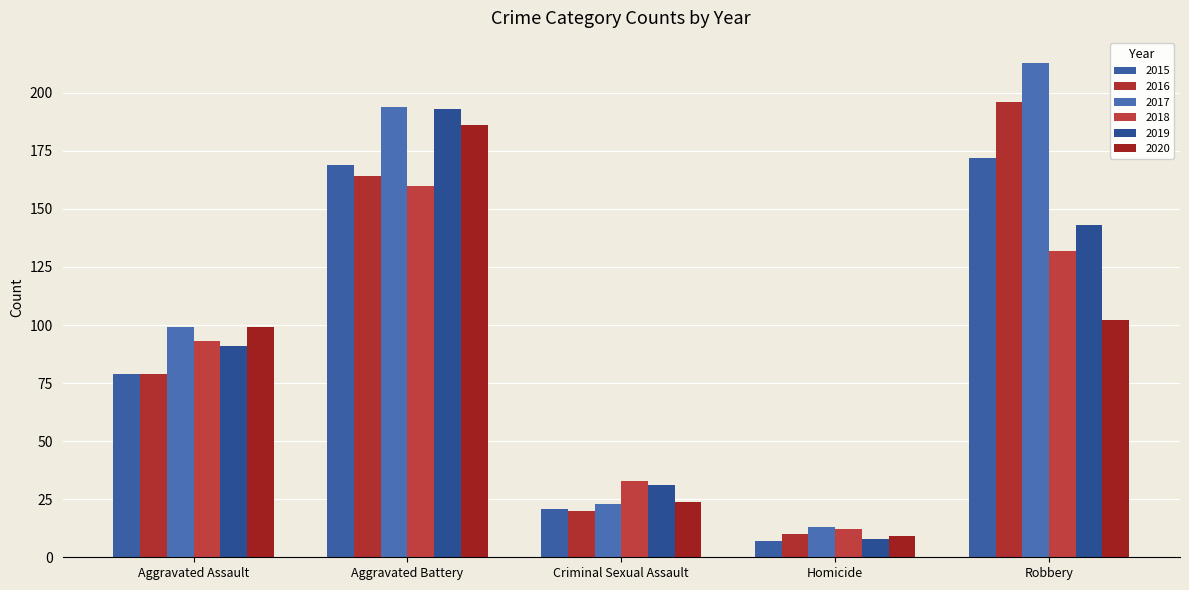

What is the label of the 3rd bar from the right?

Criminal Sexual Assault